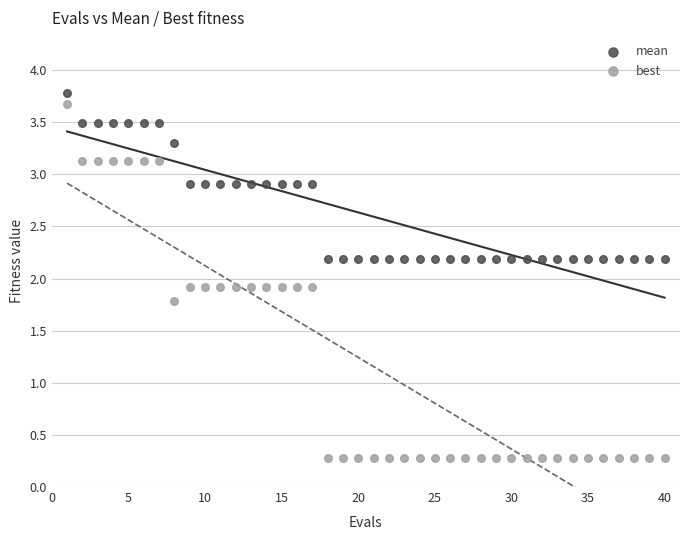

Which series reaches the minimum Y coordinate?

best